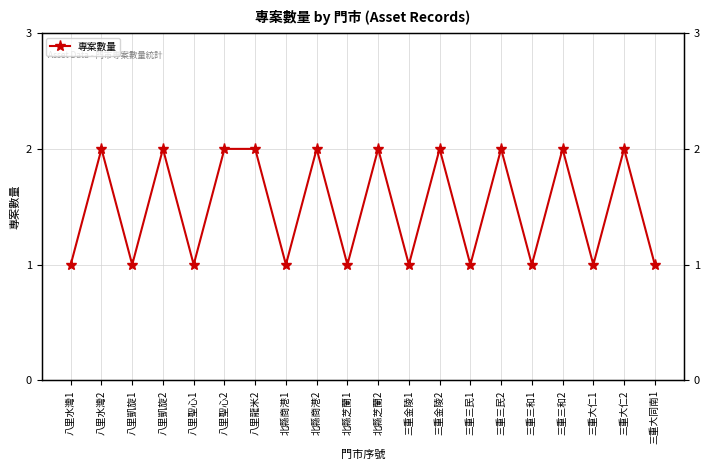

What value does the data have at 北縣商港2?

2